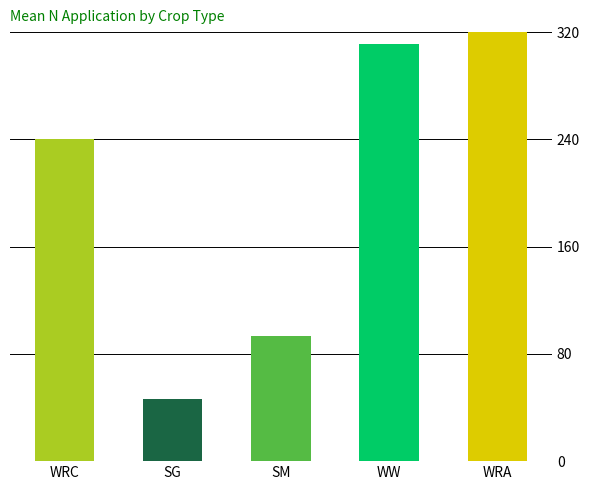

What are all the series names shown in the legend?

WRC, SG, SM, WW, WRA